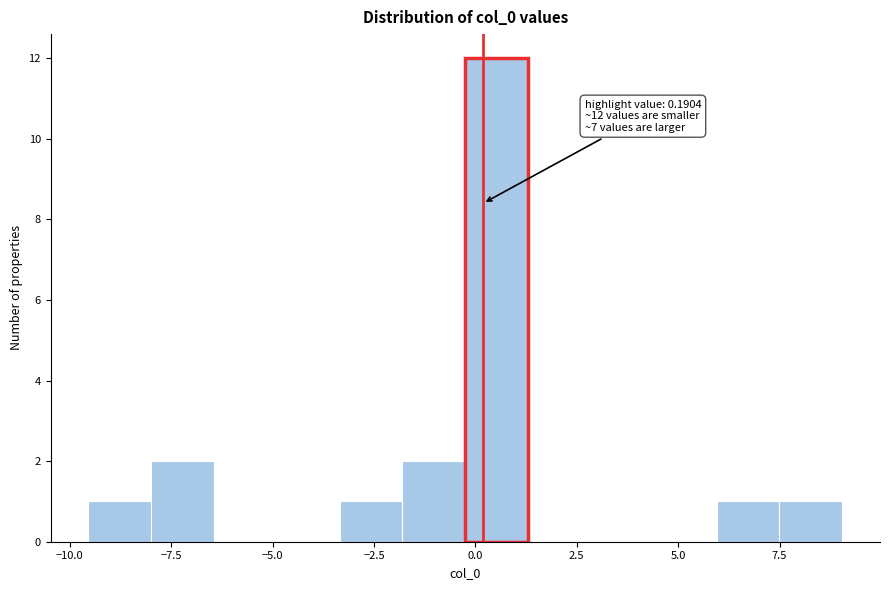

Read against the x-axis, roughly where is the centre of the tallest bar?

0.5